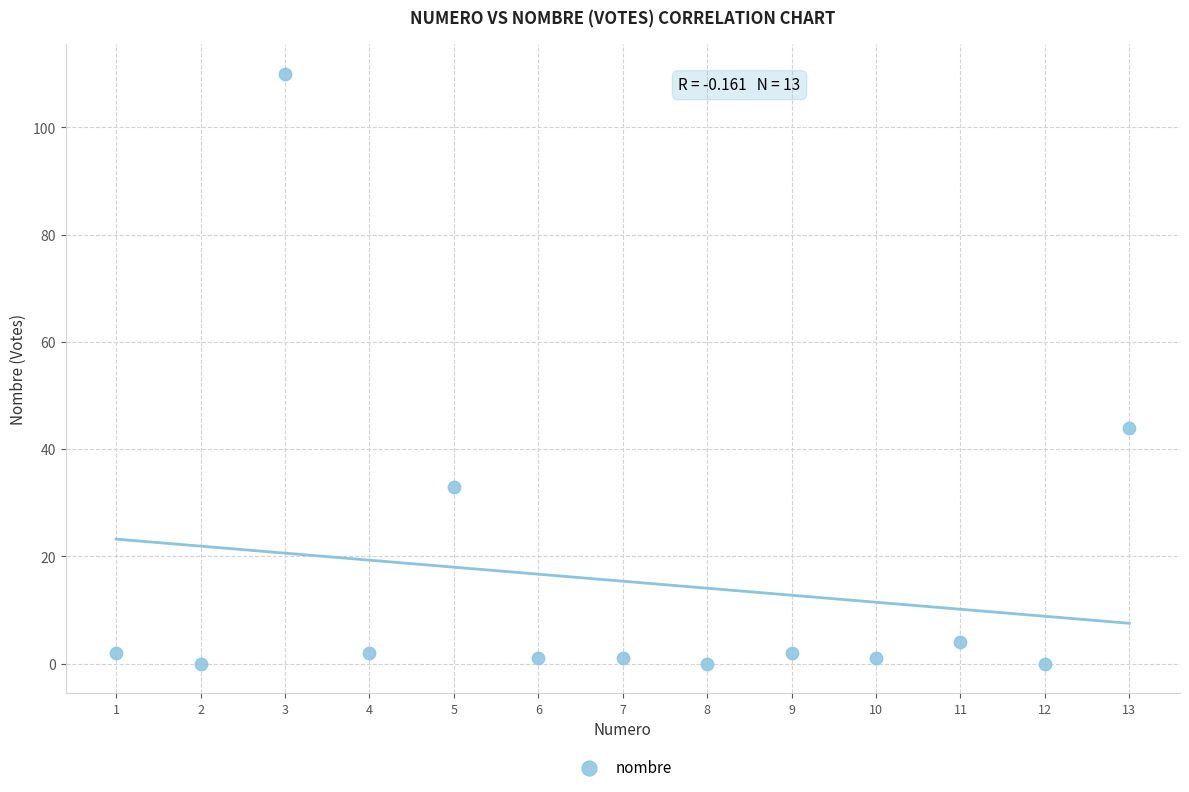

What Y value in the scatter plot is closest to 55?

44